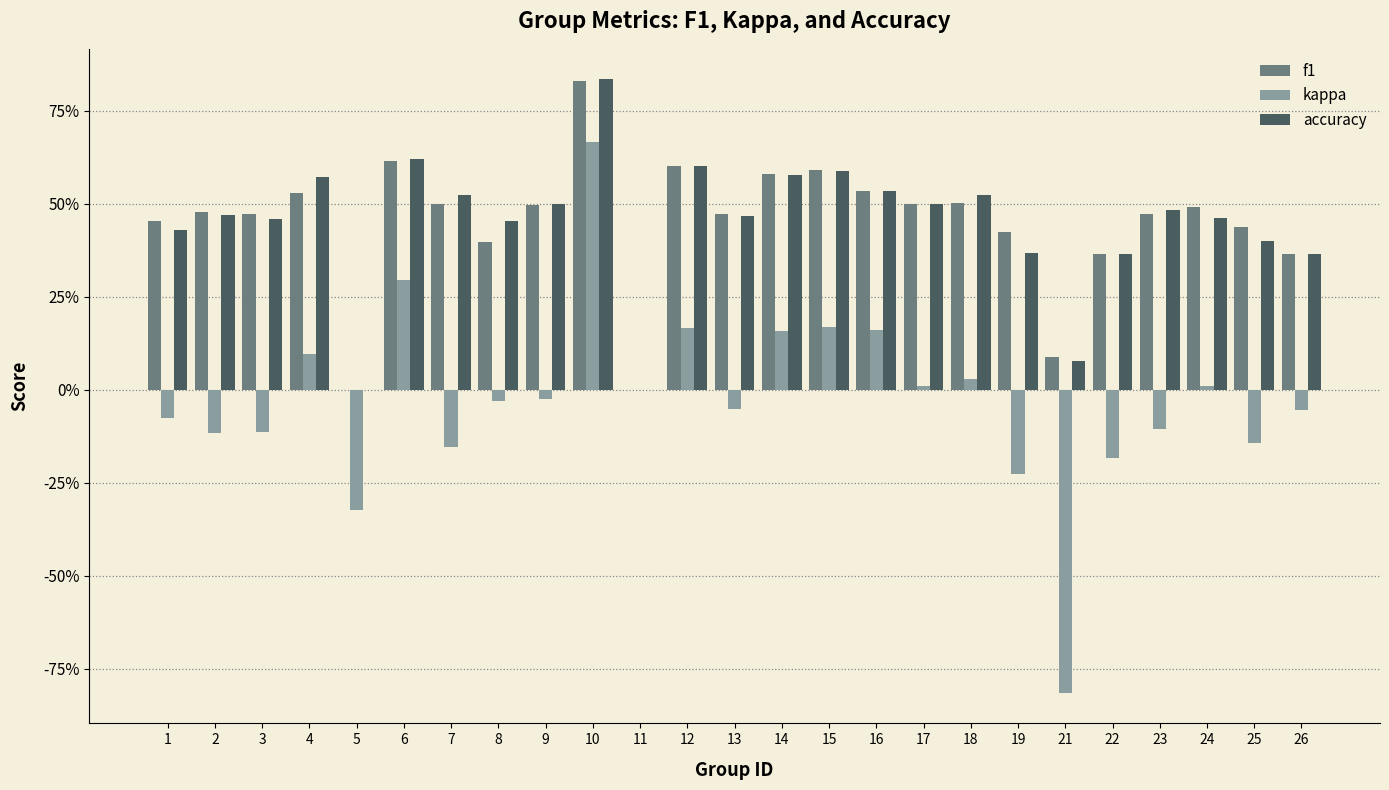

Between 14 and 21, which series saw the biggest shift?

kappa